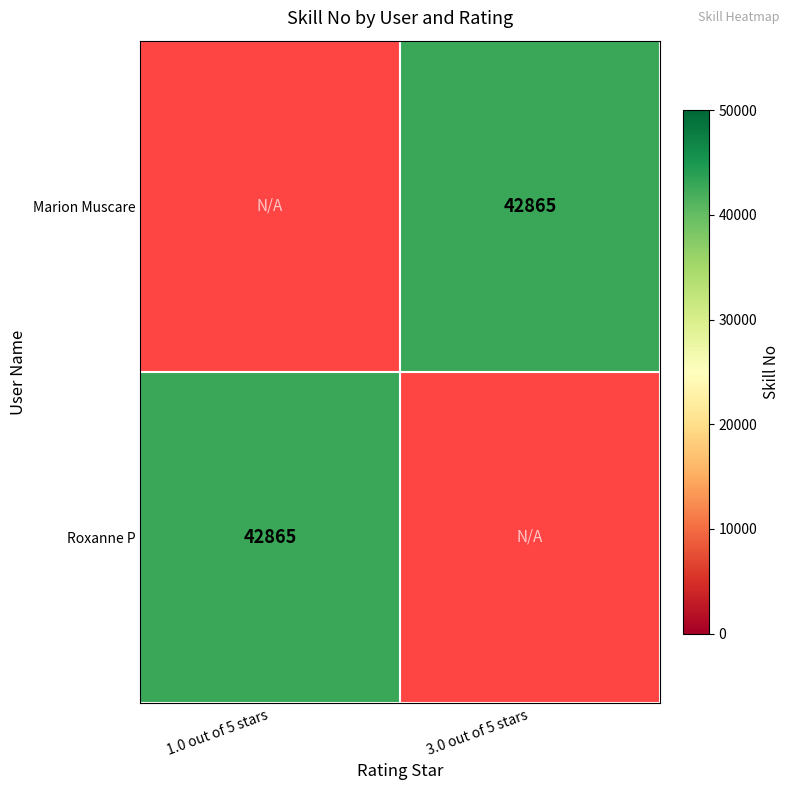

What is the lowest value of the Roxanne P series?

42865.0